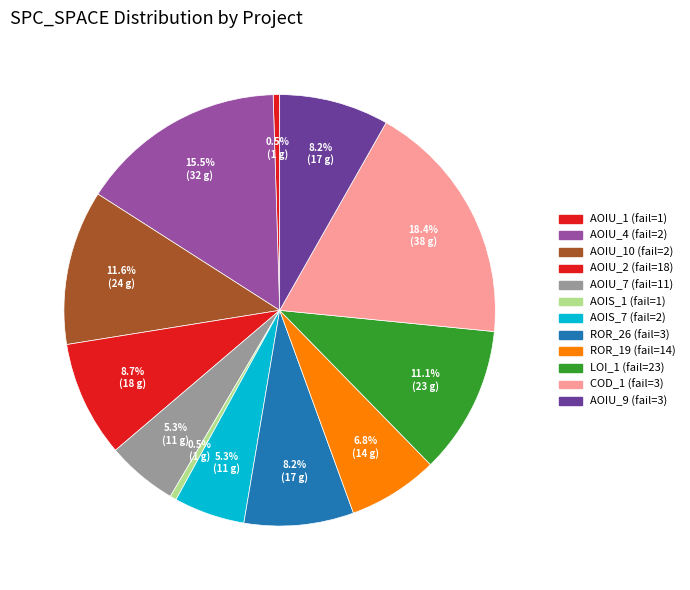

How many slices are in this pie chart?

12